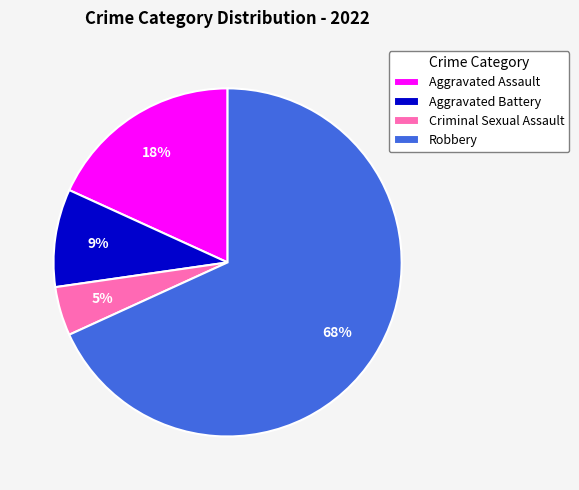

Is there a majority slice in this chart?

Yes